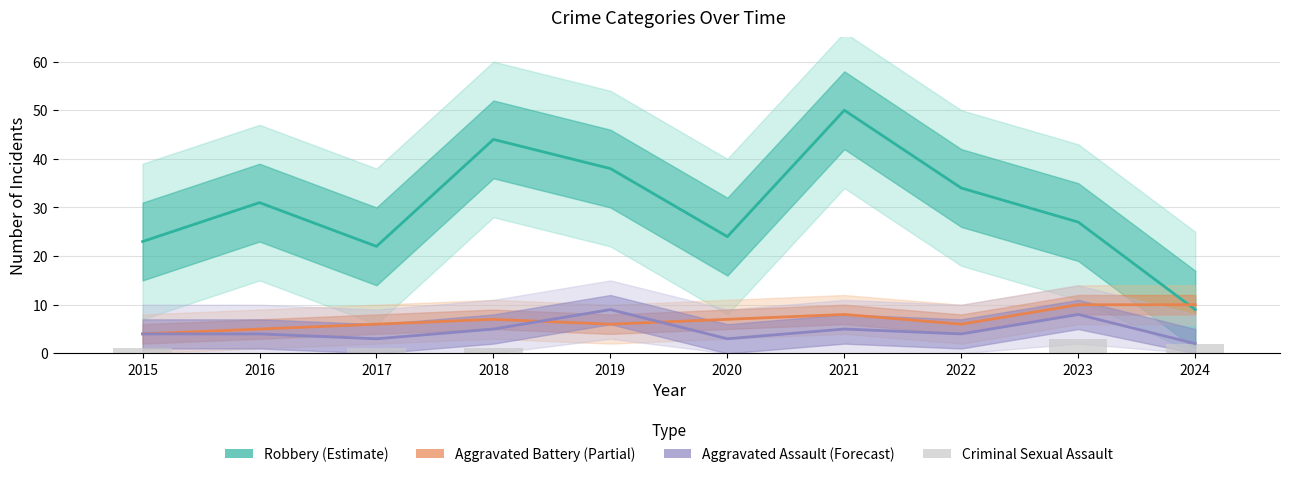

Count the Criminal Sexual Assault values in the range 0 to 1.

8